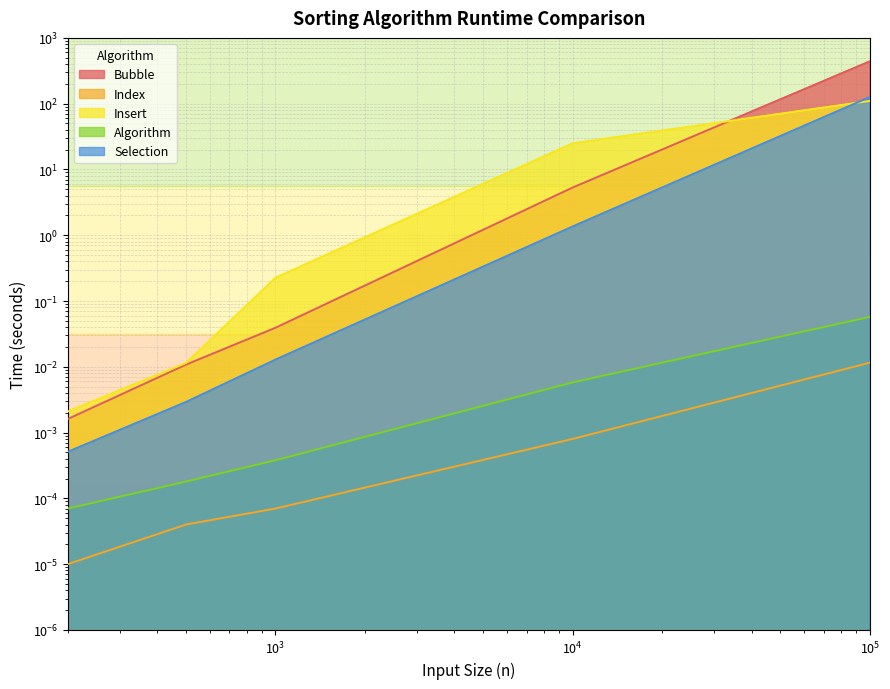

What is the spread (max minus min) of values at 1000?

0.2